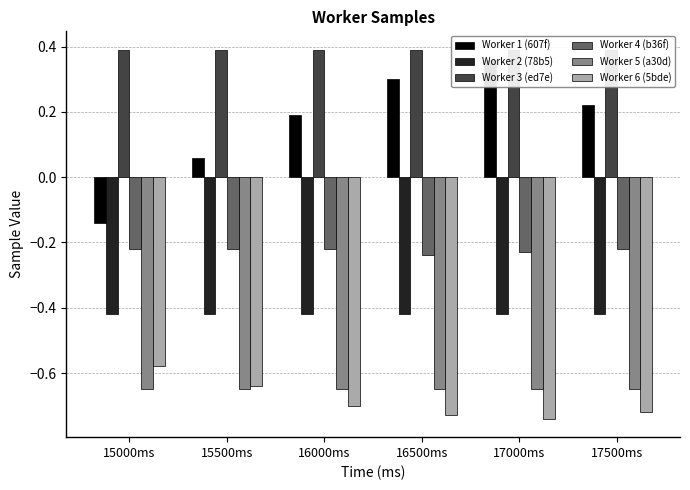

At which category does the chart reach its minimum across all series?

17000ms